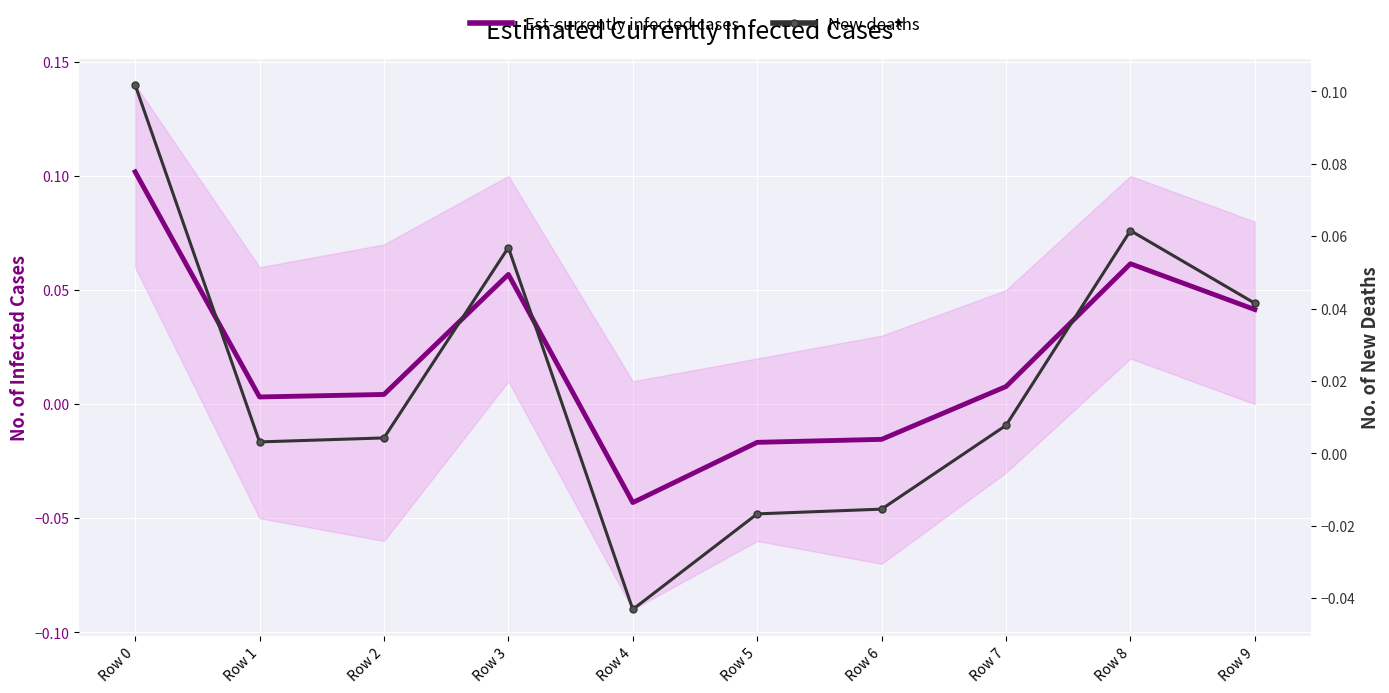

Reading left to right, extract all data points from this chart.

Est-currently infected cases: Row 0=0.1	Row 1=0.0	Row 2=0.0	Row 3=0.1	Row 4=-0.0	Row 5=-0.0	Row 6=-0.0	Row 7=0.0	Row 8=0.1	Row 9=0.0
New deaths: Row 0=0.1	Row 1=0.0	Row 2=0.0	Row 3=0.1	Row 4=-0.0	Row 5=-0.0	Row 6=-0.0	Row 7=0.0	Row 8=0.1	Row 9=0.0